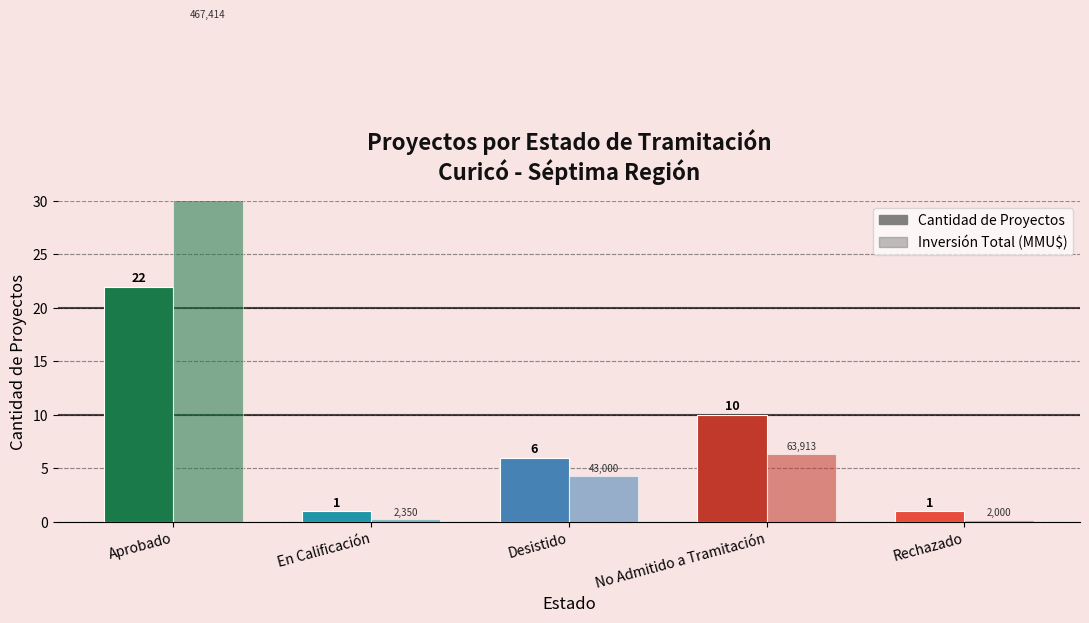

At how many categories does at least one series exceed 38?

1